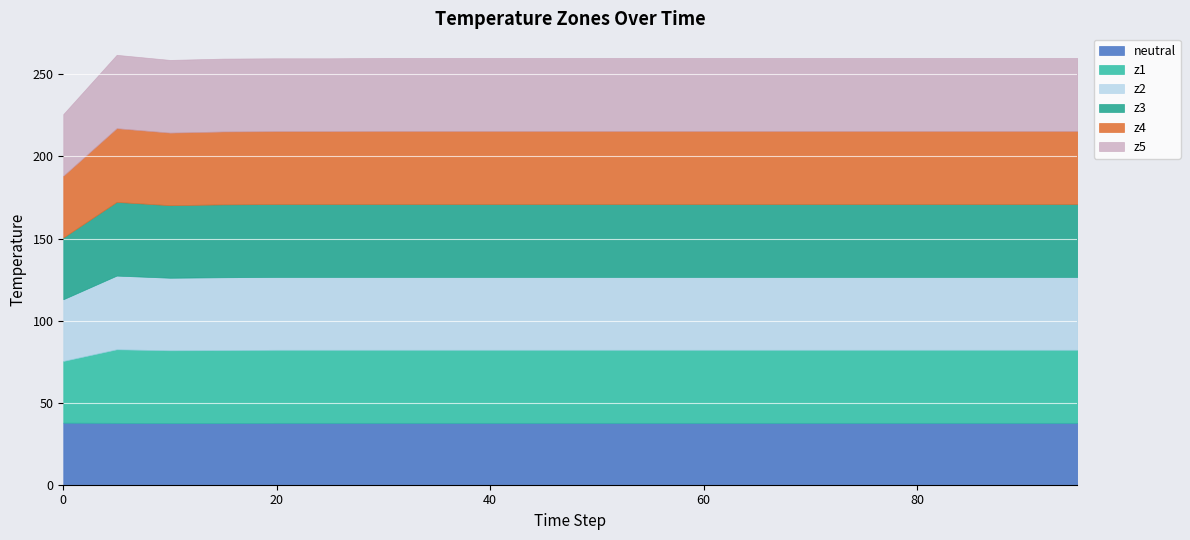

How many data points in z5 are above 44?

19